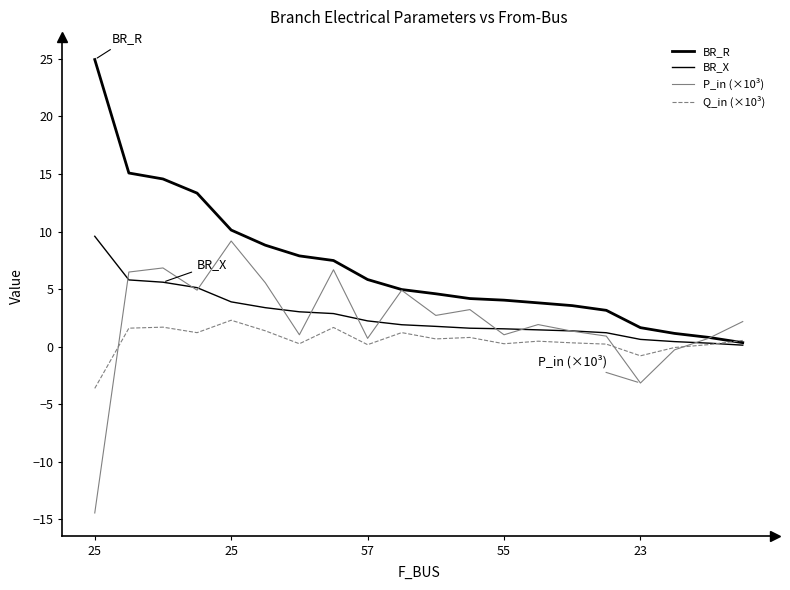

Which series has the largest range (max minus min)?

BR_R